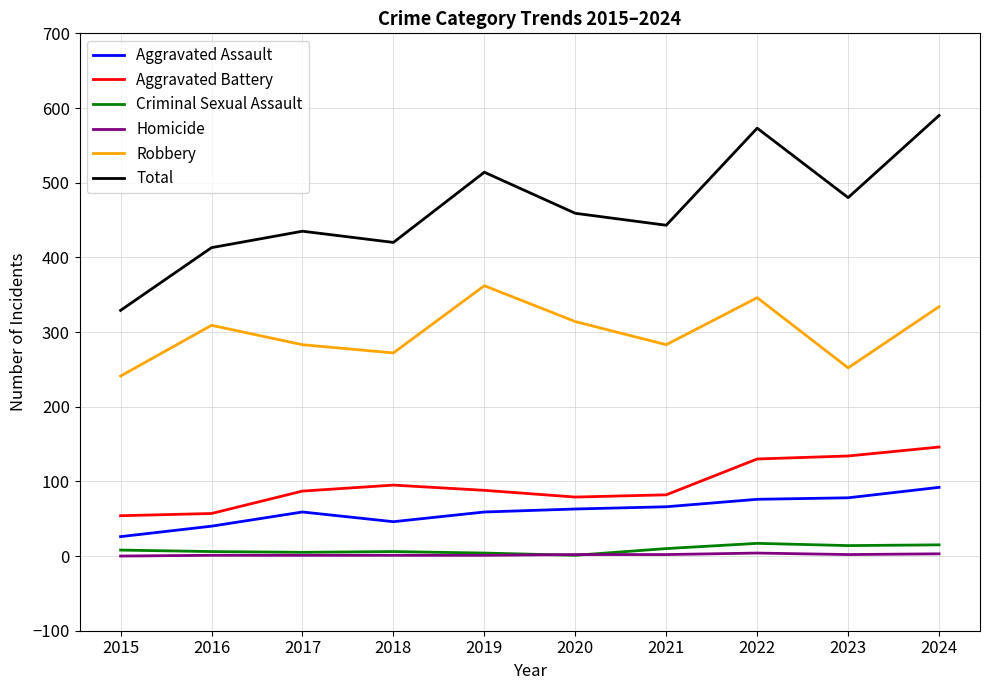

How many lines are shown in the chart?

6